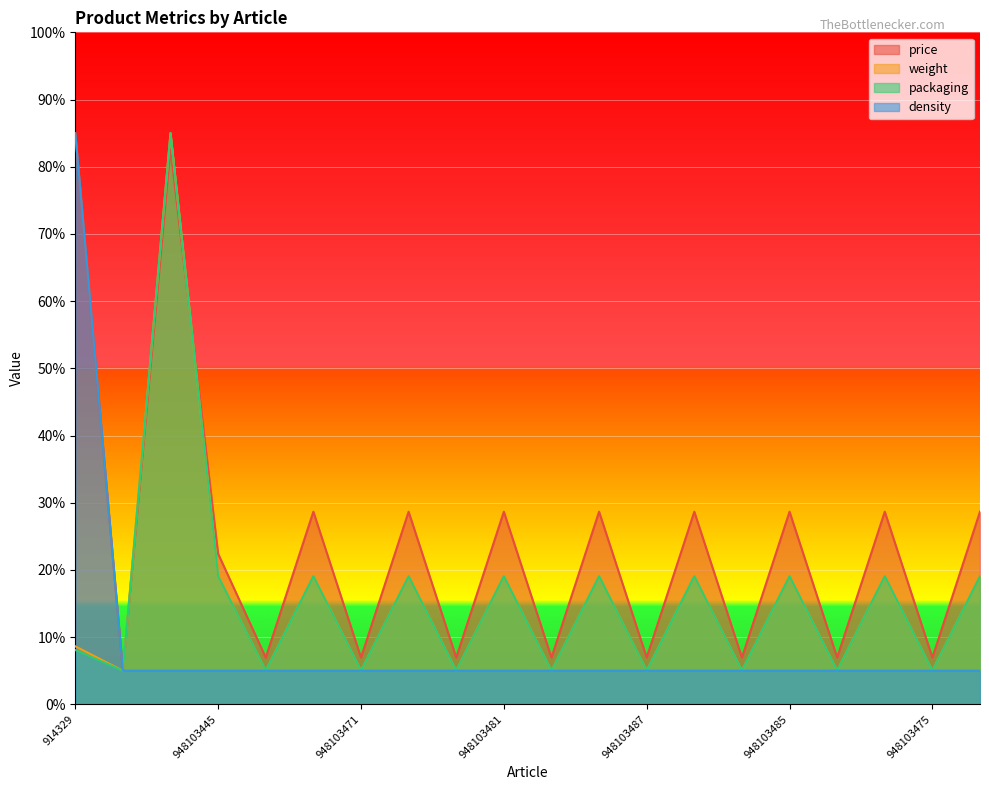

What is the difference between the maximum and minimum values in the price series?

80.0